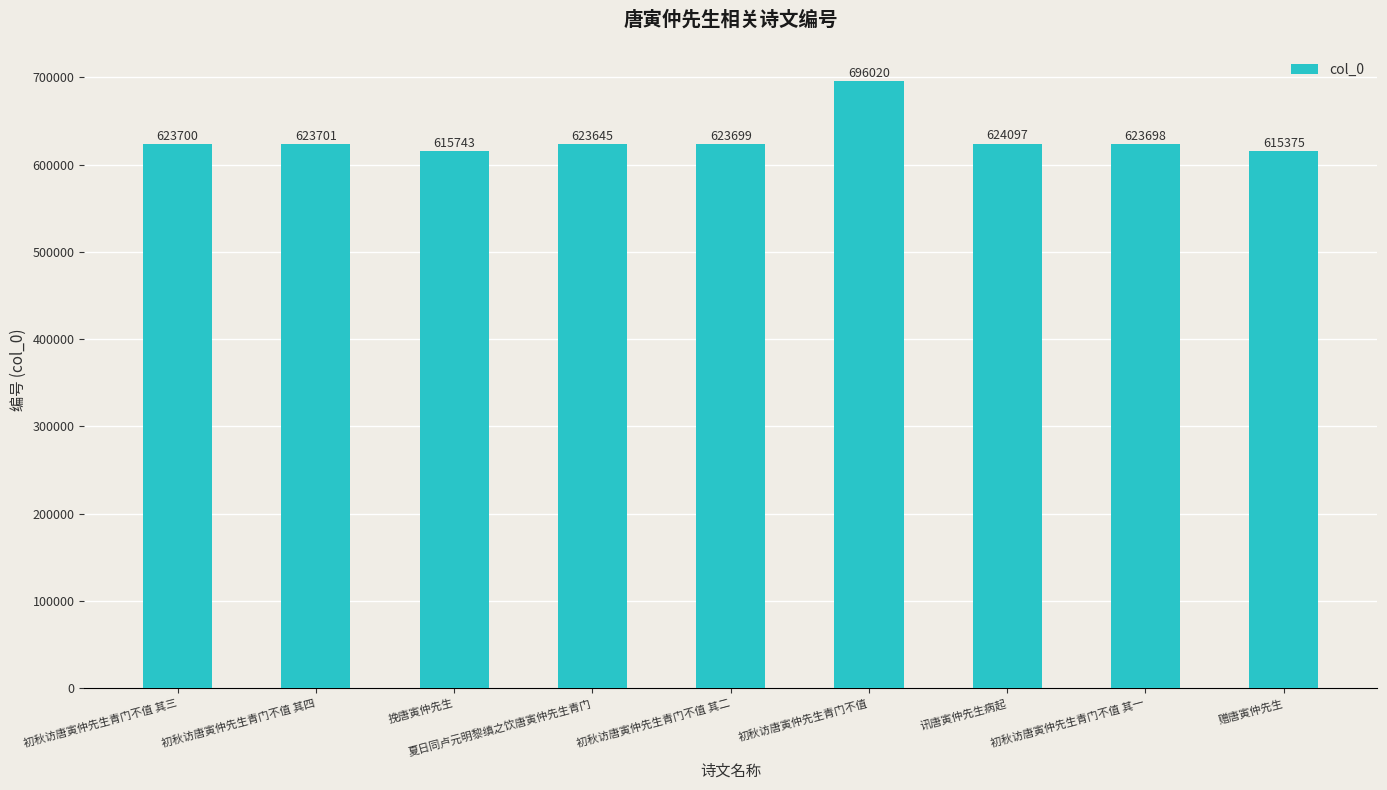

What is the change in value from 初秋访唐寅仲先生青门不值 其三 to 初秋访唐寅仲先生青门不值 其一?

-2